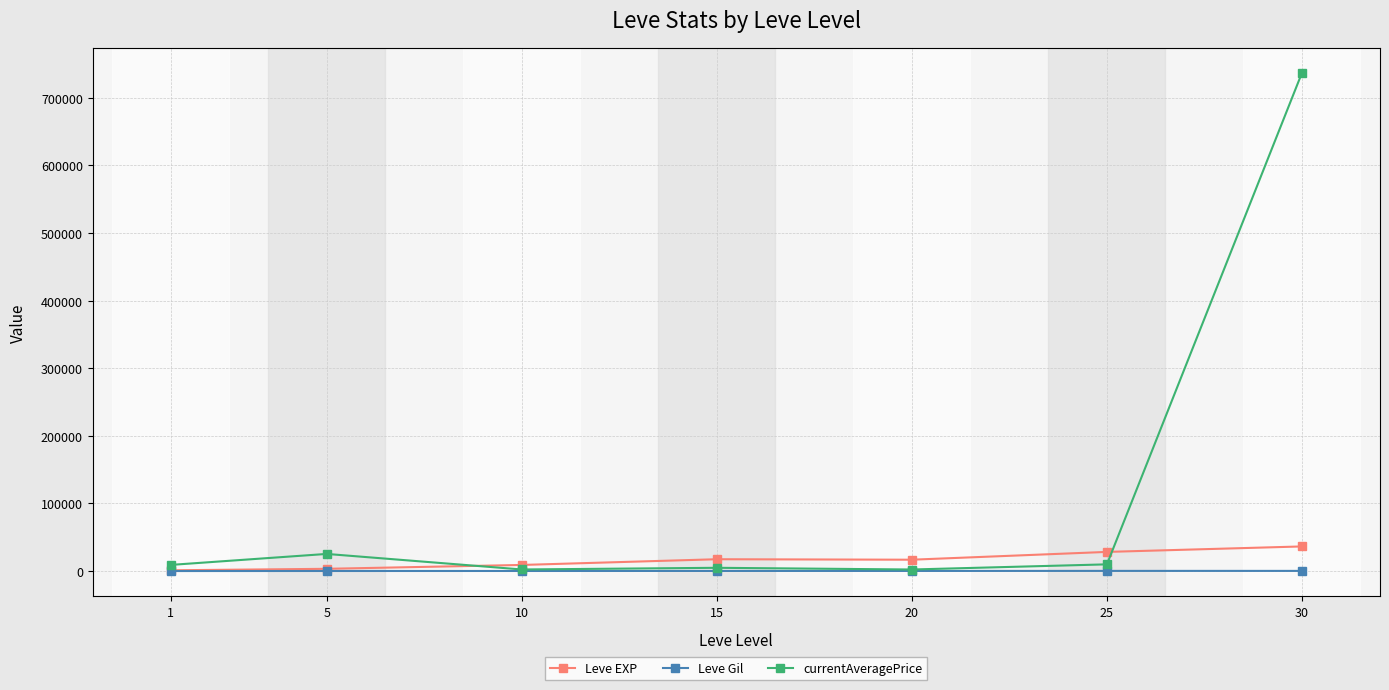

What is the value of the Leve EXP point at the 6th from the left?

28393.3